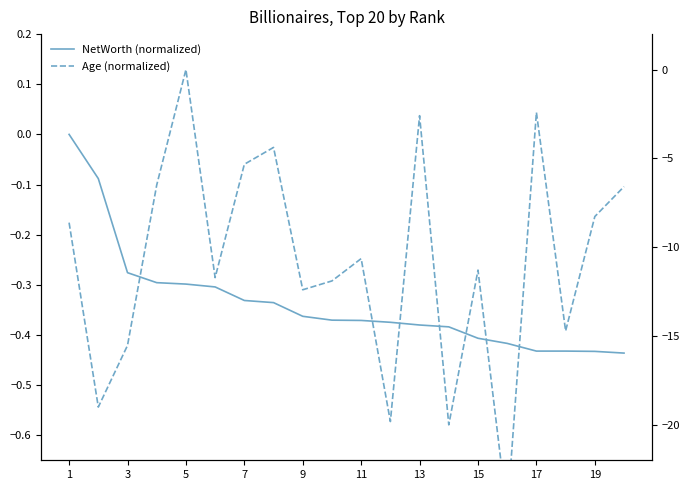

Is this an area chart (filled region under the line)?

No